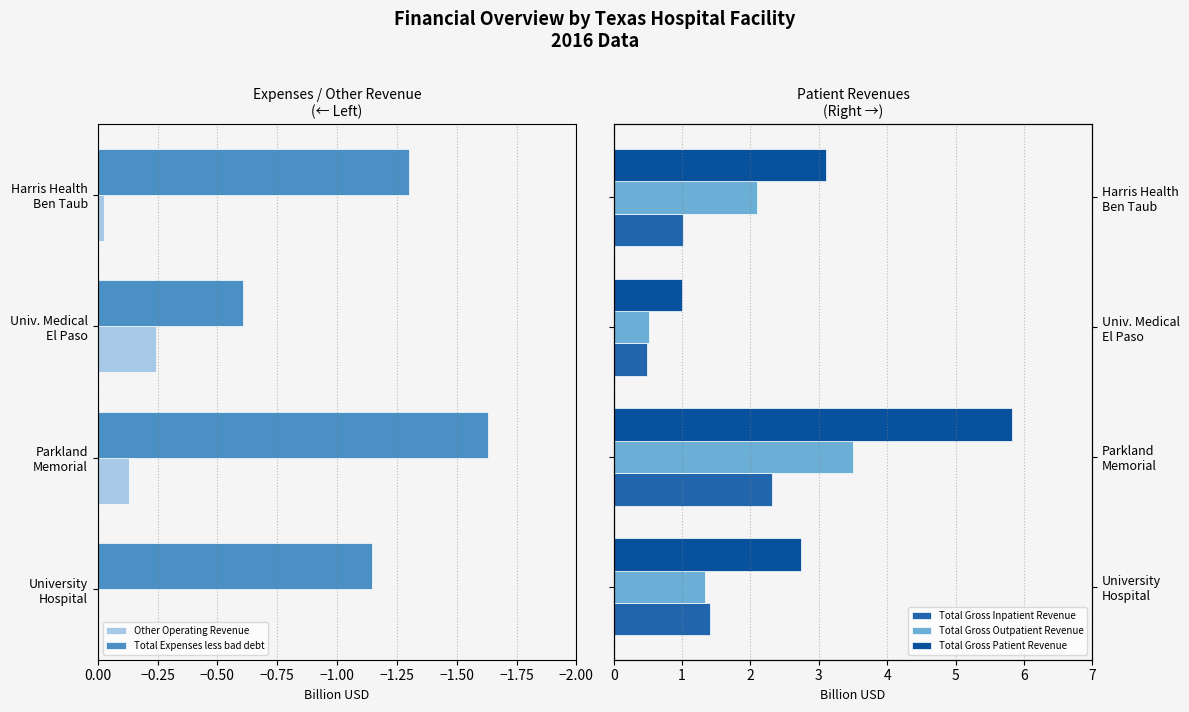

What is the sum of all Other Operating Revenue values?

-0.4